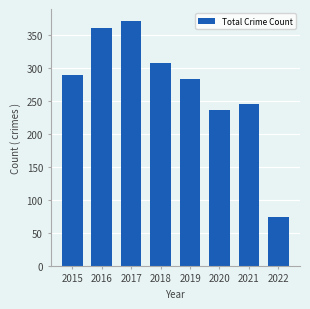

The chart shows a value of 236 at 2020. True or false?

True